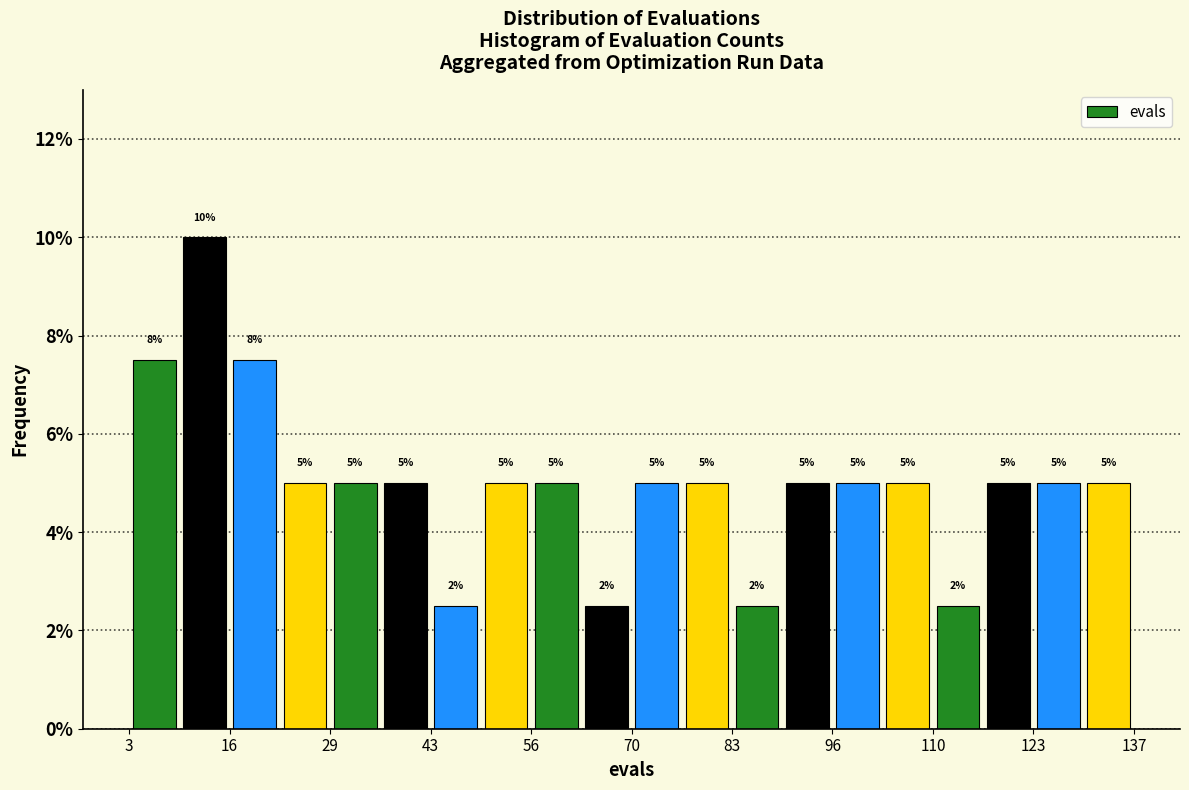

Around what value on the x-axis is the tallest bar? Give the approximate position of its centre, as read against the axis.

14